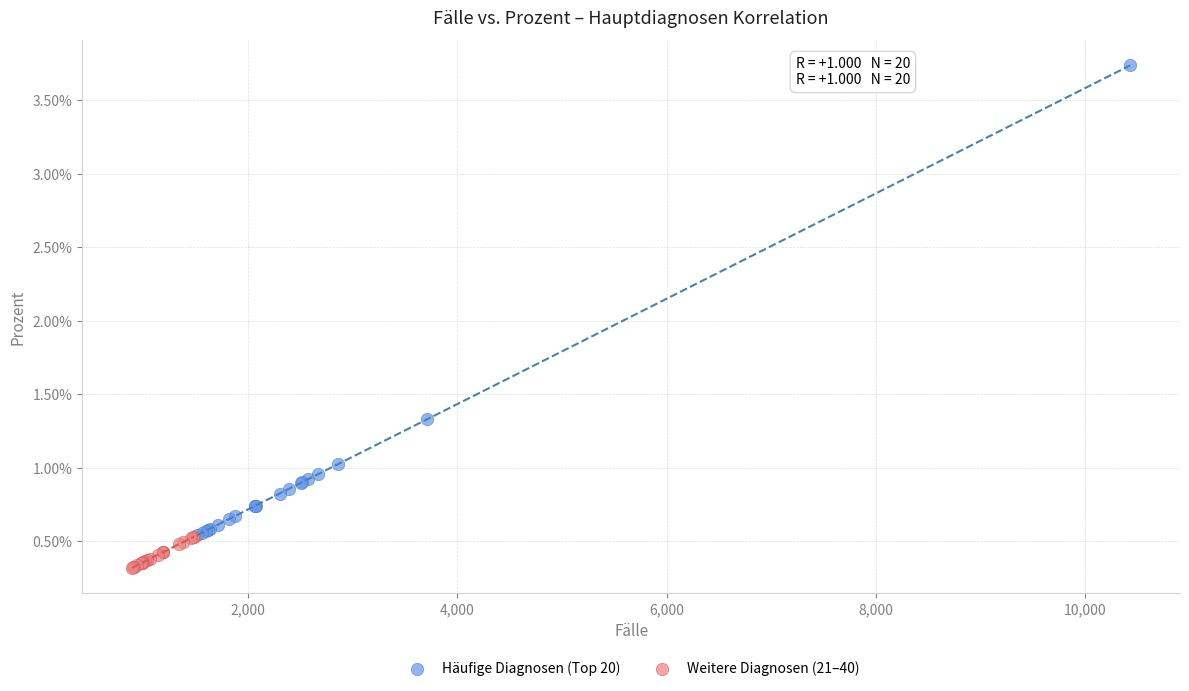

Which series contains the highest Y value?

Häufige Diagnosen (Top 20)